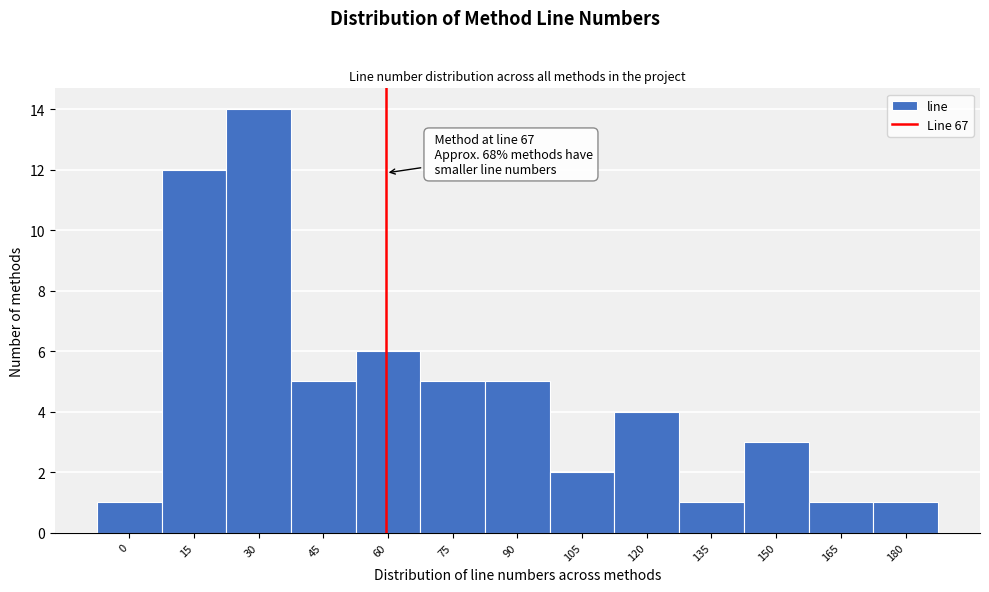

Reading left to right, transcribe all the data shown in this chart.

1	12	14	5	6	5	5	2	4	1	3	1	1